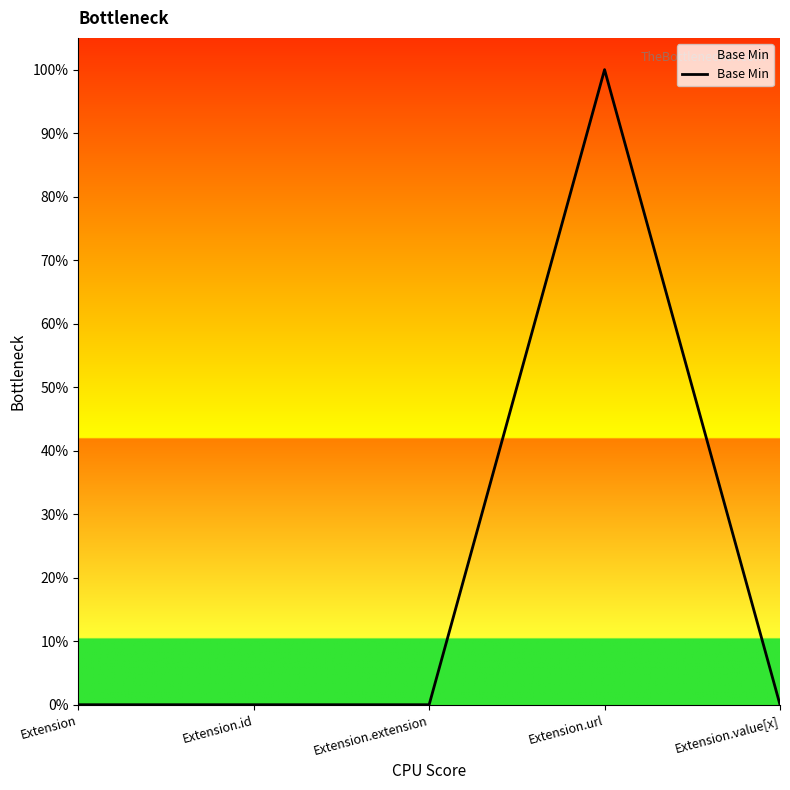

What is the difference between the values at Extension.url and Extension?

1